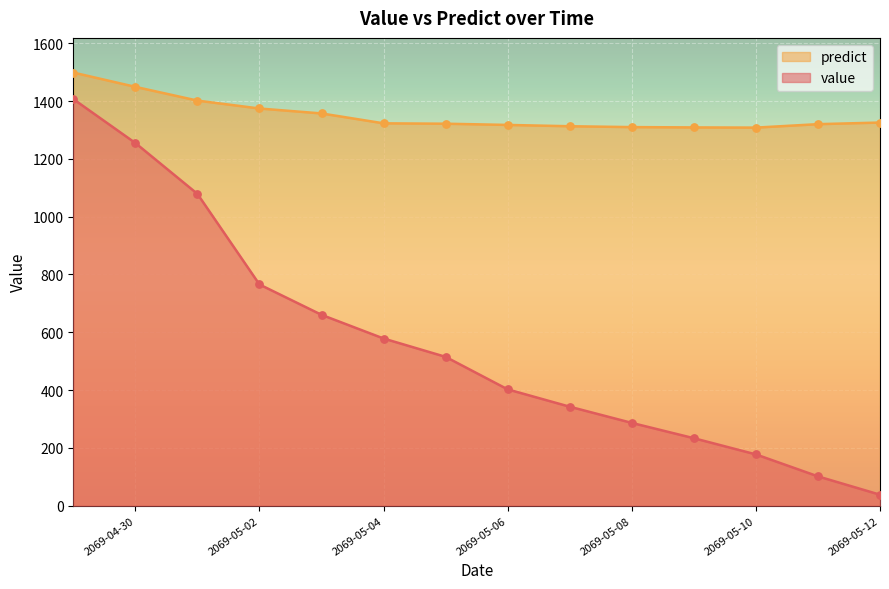

Which series reaches the minimum Y coordinate?

value